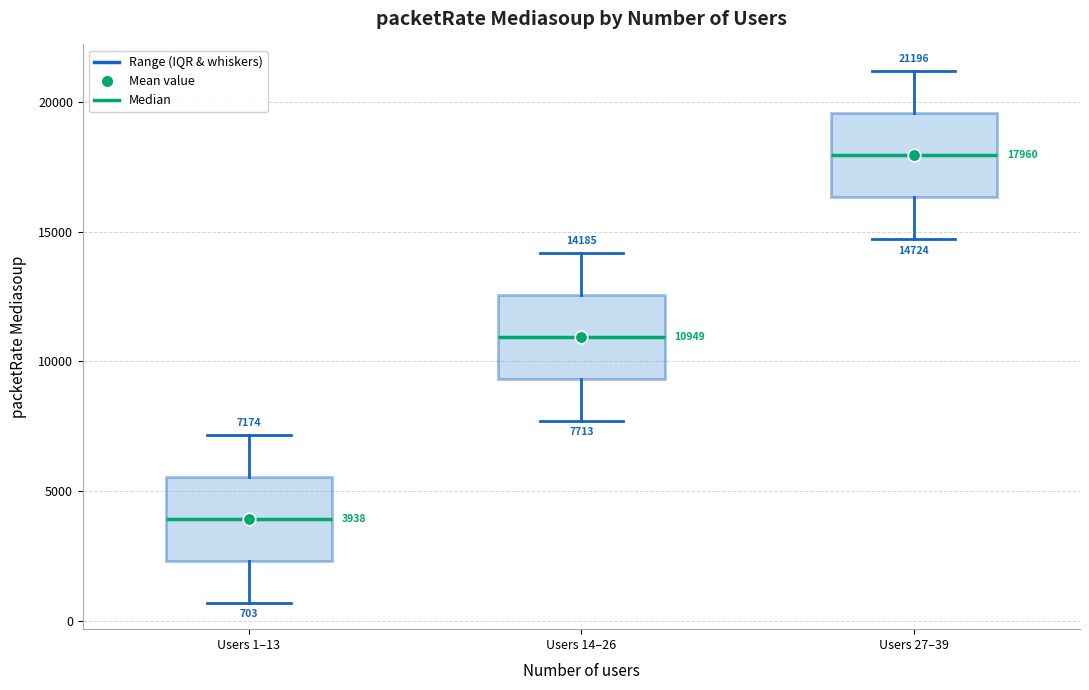

Which box's median line is the lowest?

Users 1–13